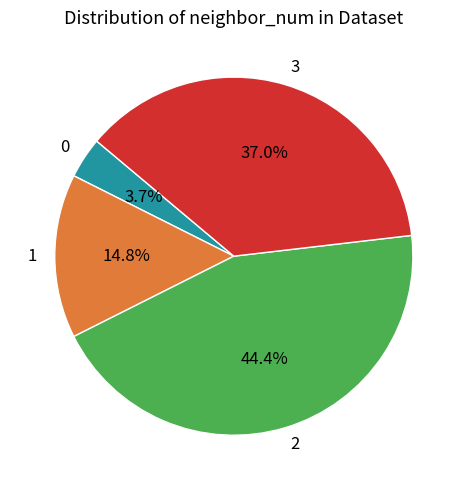

To the nearest percent, what is the combined percentage of 3 and 0?

41%